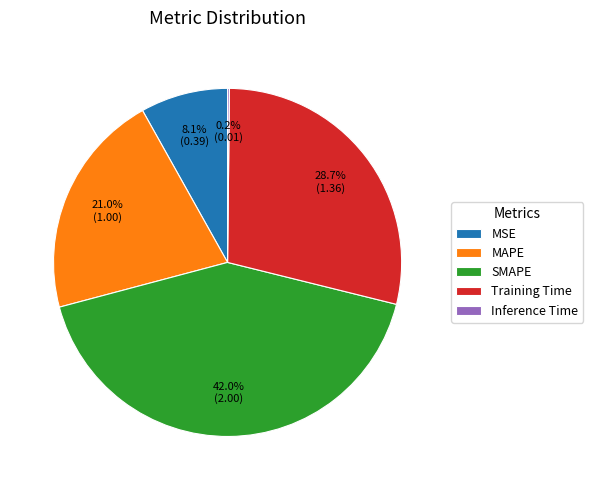

Does any single category account for the majority?

No